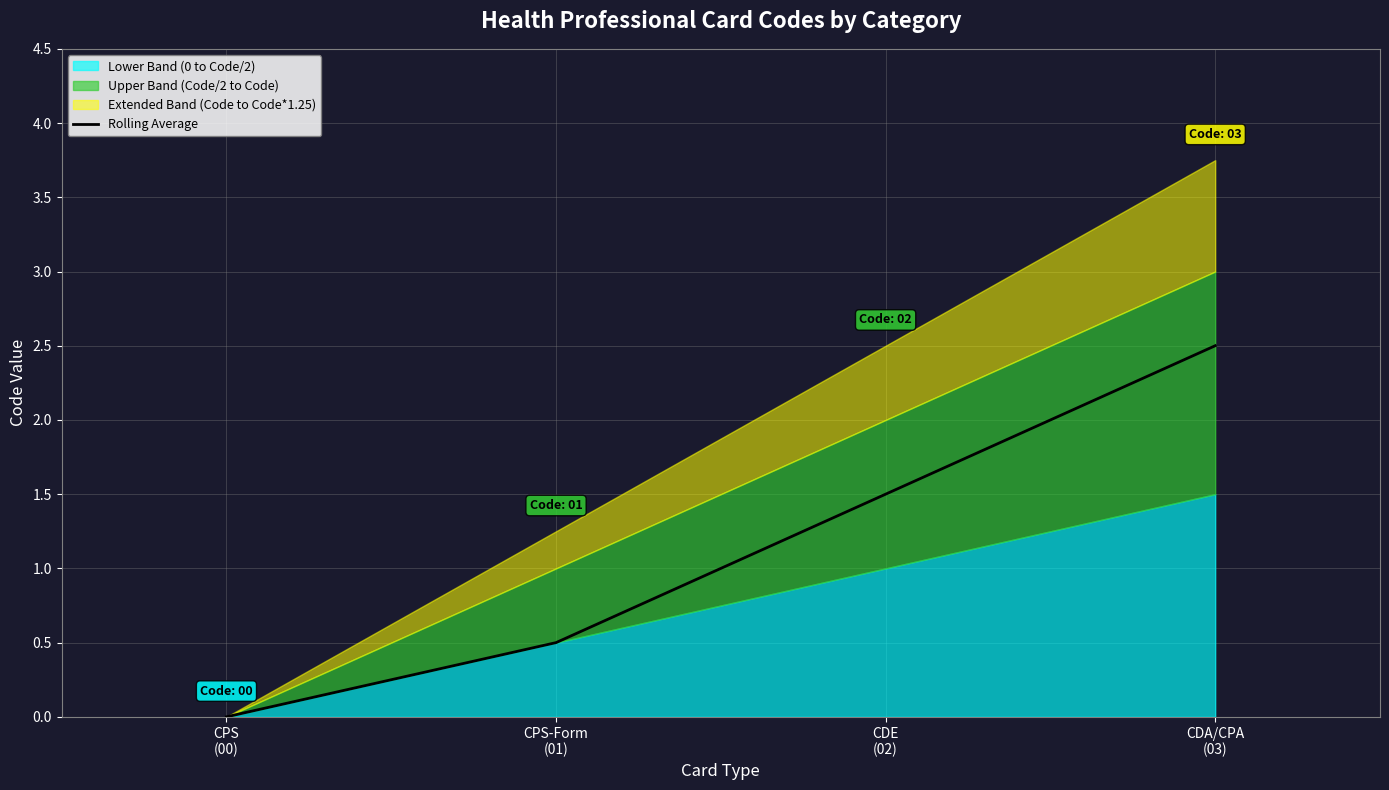

List the labels in order of value, largest first.

CDA/CPA
(03), CDE
(02), CPS-Form
(01), CPS
(00)